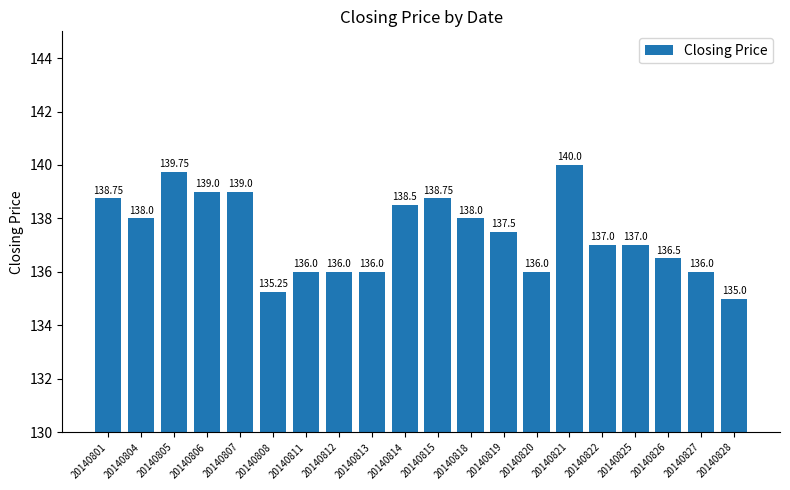

What is the average value?

137.4